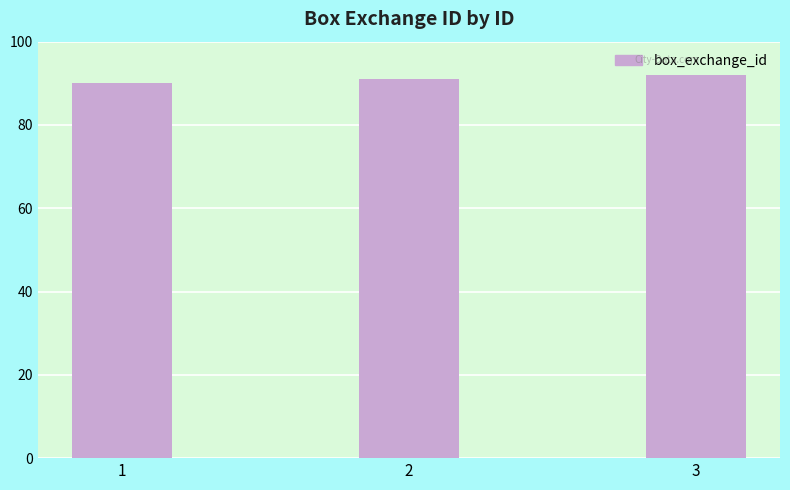

What is the value of the 3rd bar from the left?

92